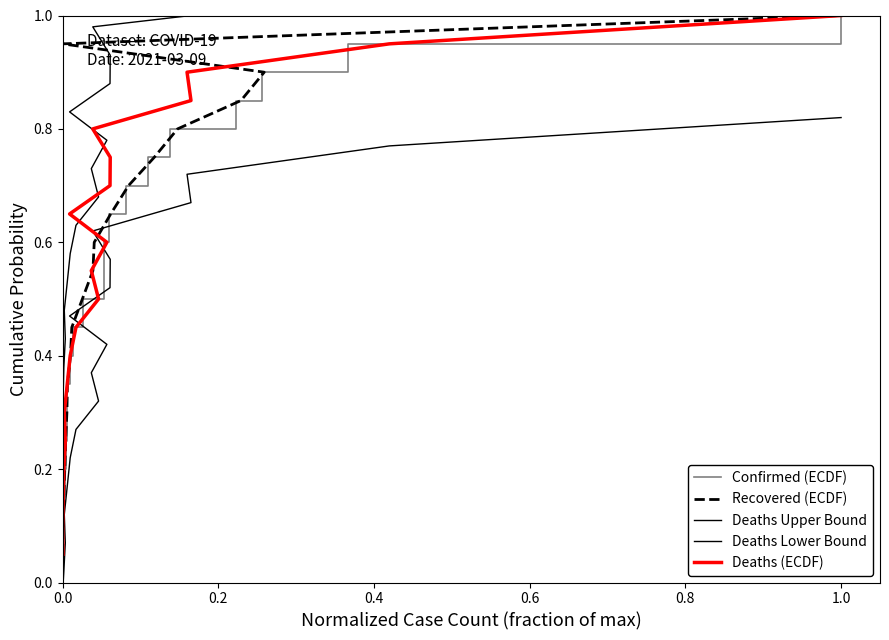

What is the difference between the second highest and second lowest values in the Recovered (ECDF) series?

0.8